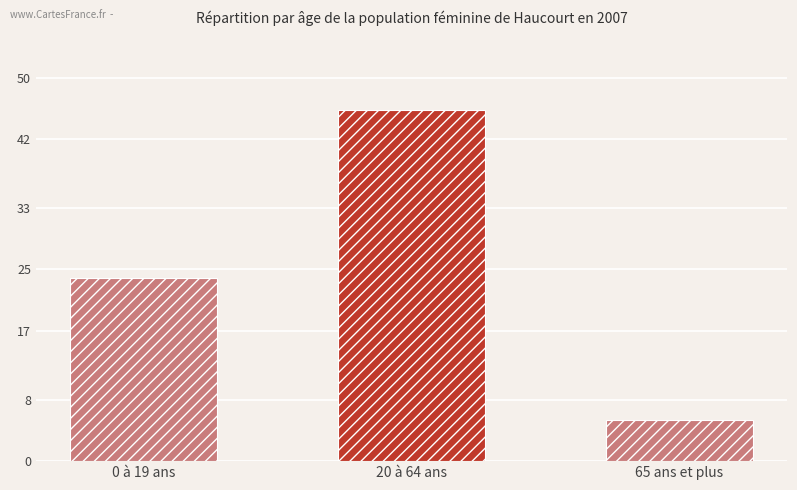

Which label corresponds to the smallest value in the chart?

65 ans et plus